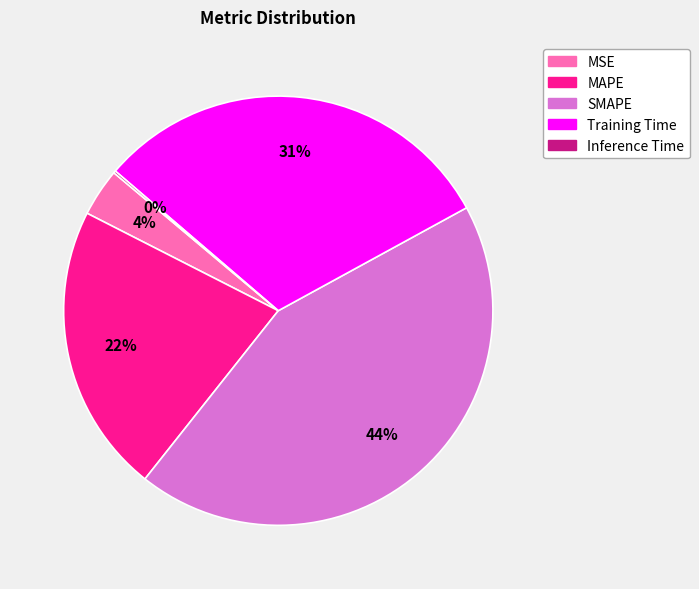

Is the sum of Training Time and SMAPE greater than half?

Yes